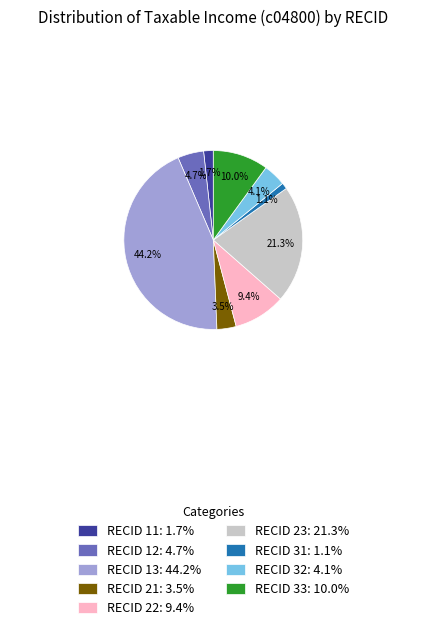

What is the ratio of the value at RECID 22: 9.4% to the value at RECID 12: 4.7%?

2.0